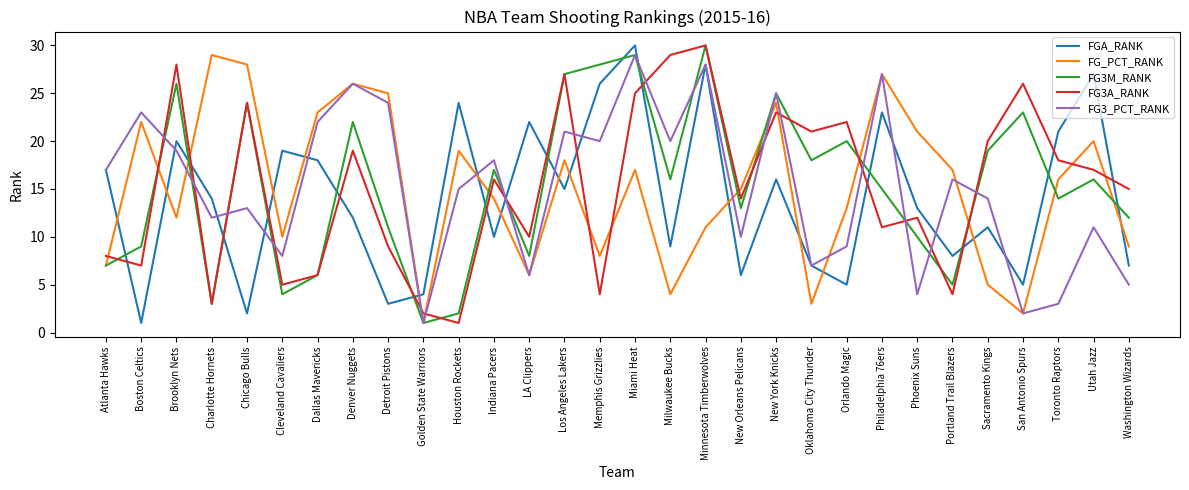

What position from the right is Los Angeles Lakers?

17